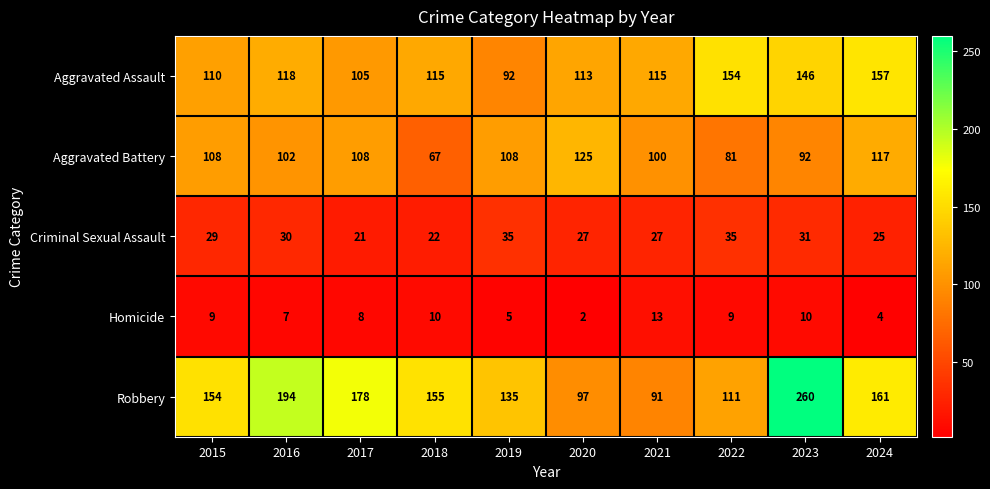

True or false: Aggravated Assault has a value of 154 at 2017.

False